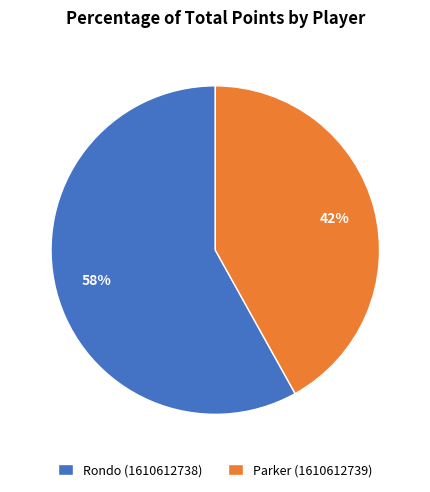

Which has a higher value, Parker (1610612739) or Rondo (1610612738)?

Rondo (1610612738)